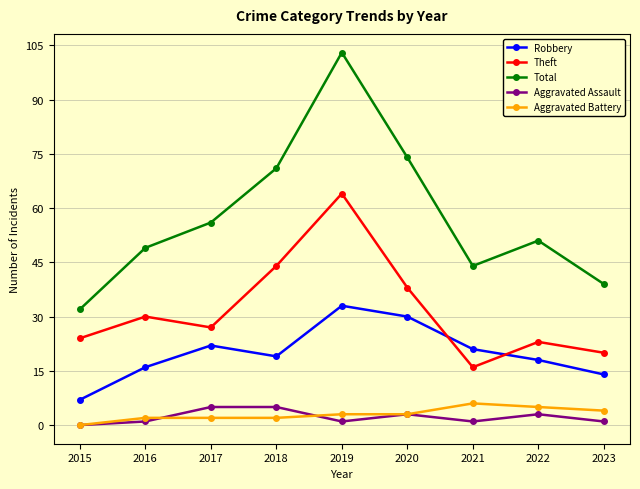

Rank the series by their maximum value, from highest to lowest.

Total, Theft, Robbery, Aggravated Battery, Aggravated Assault